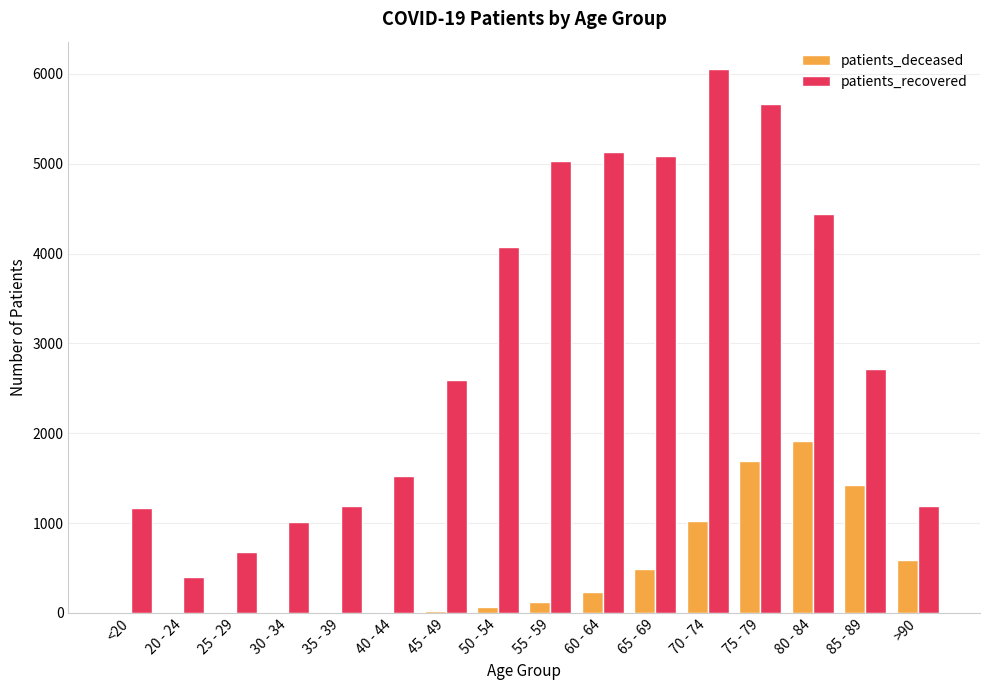

Which category has the highest value across all series?

70 - 74